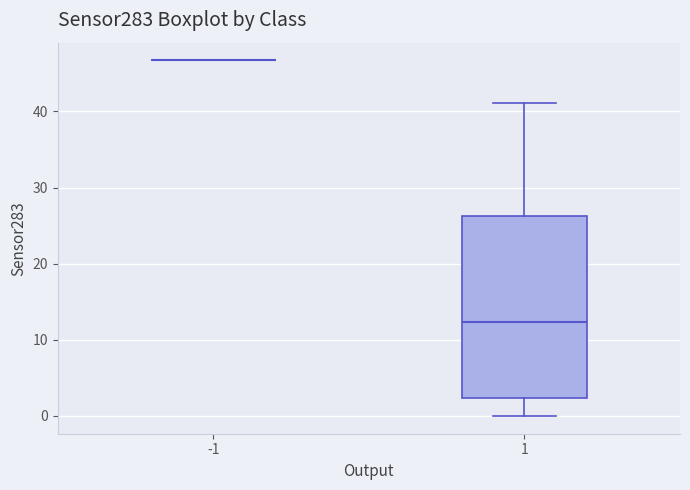

Reading left to right, read every box against the y-axis: the position of its median line, the range the box covers, and the ends of its whiskers. The values are not printed on the chart, so give them approximately, as read against the axis.

-1: box collapsed to a line at 47, whiskers 47 to 47
1: median 12, box 2 to 26, whiskers 0 to 41